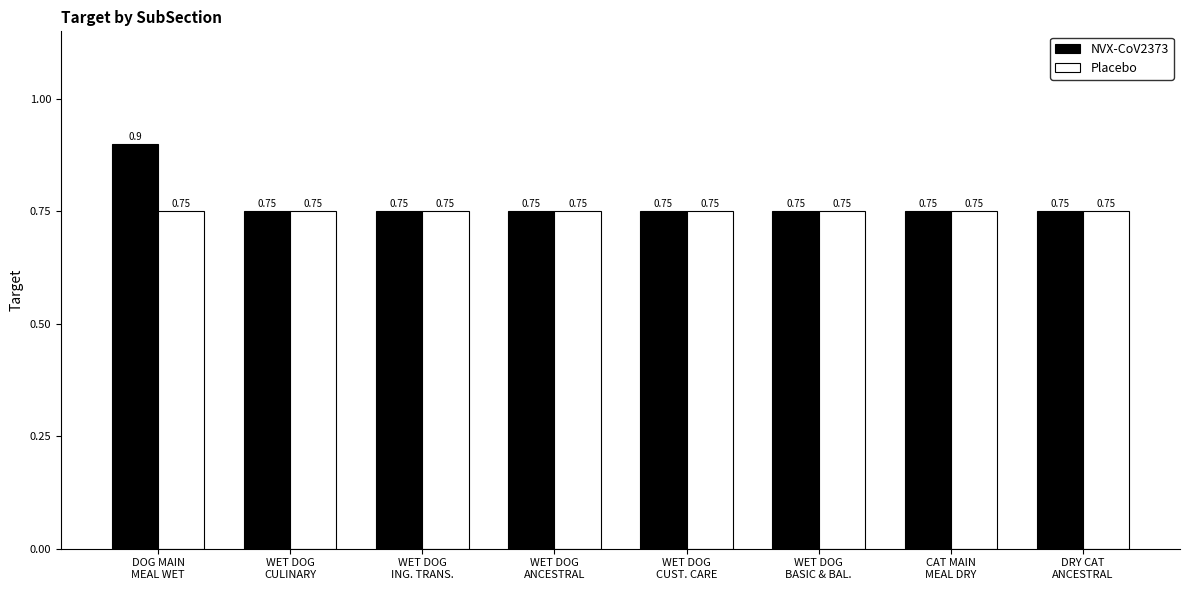

At which category is the sum across all series the highest?

DOG MAIN
MEAL WET